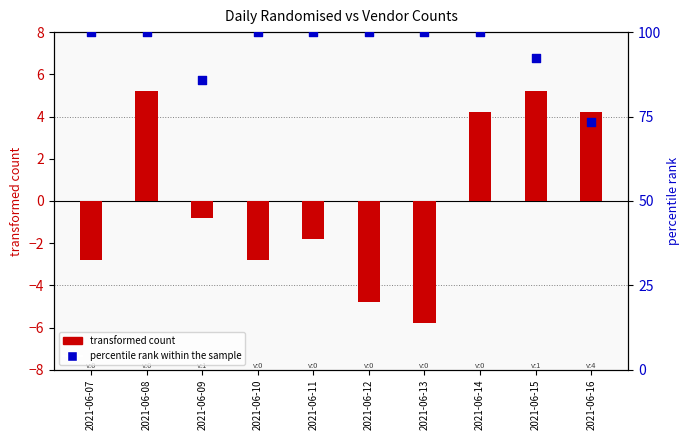

What are all the series names shown in the legend?

transformed count, percentile rank within the sample